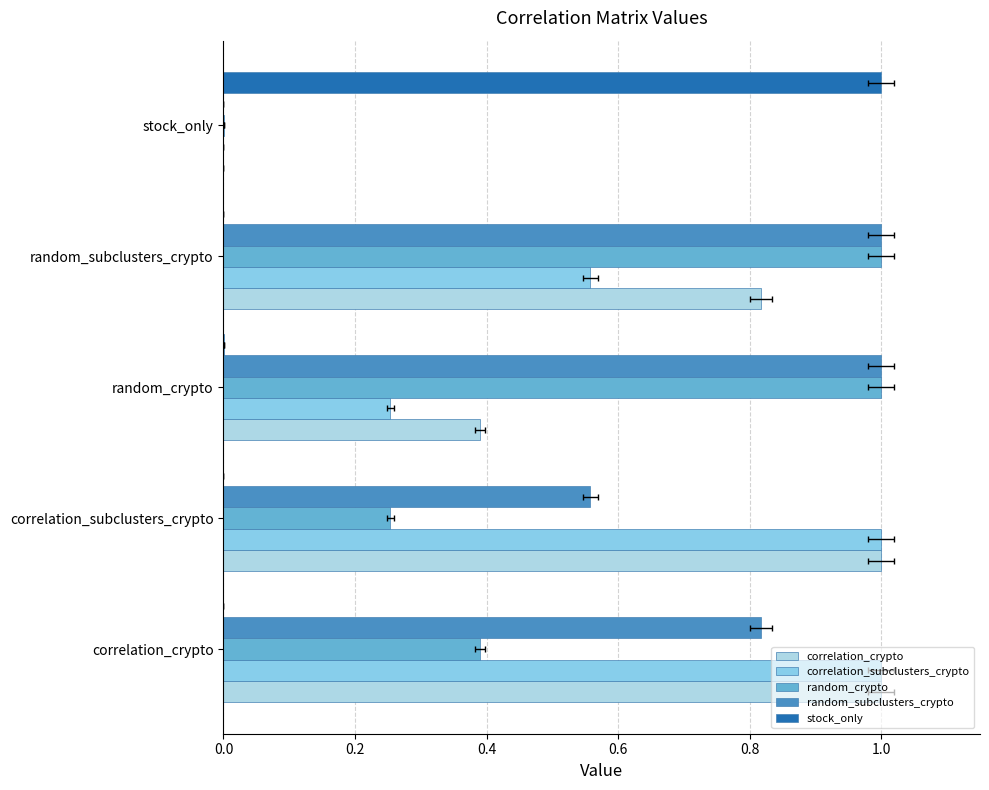

Which series has the widest spread of values?

correlation_crypto